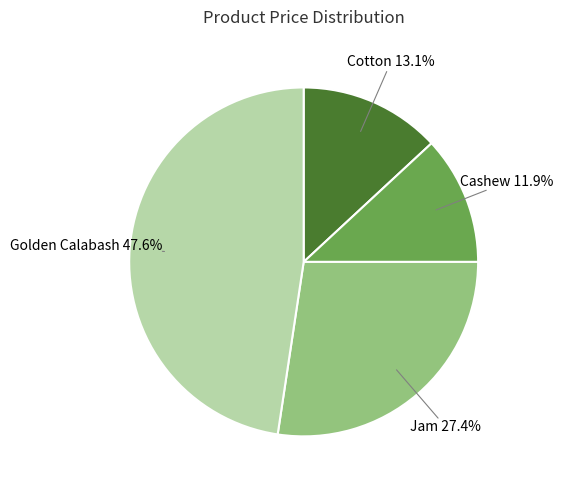

What is the largest slice in the pie chart?

Golden Calabash